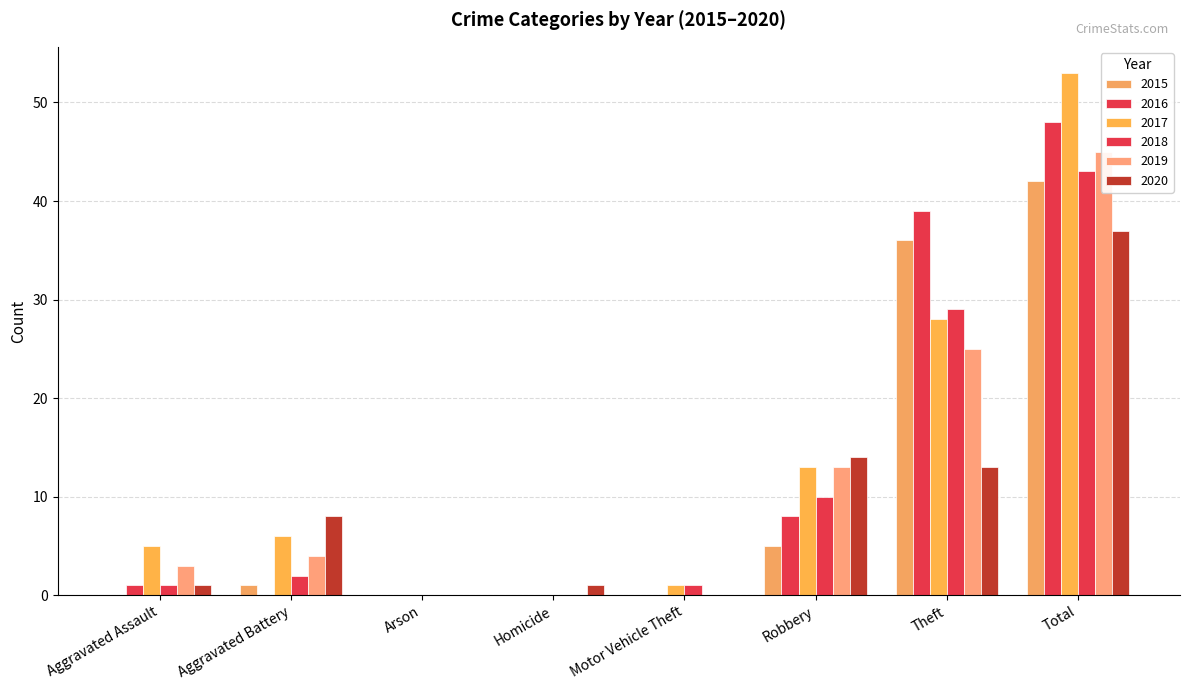

What is the greatest value displayed?

53